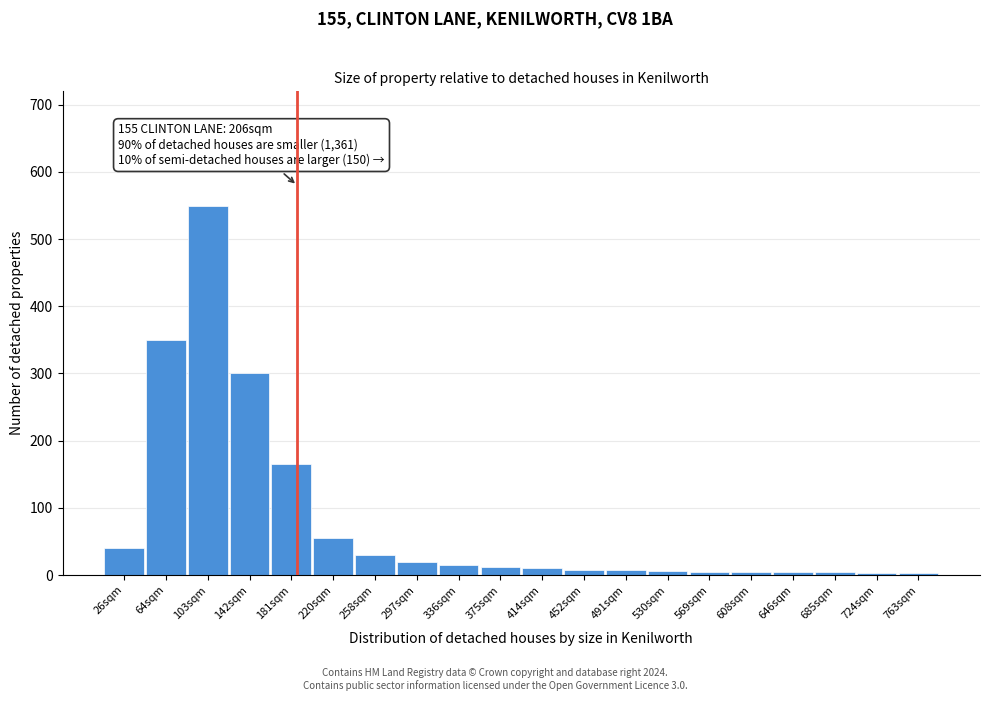

At which category does the chart reach its peak across all series?

103sqm